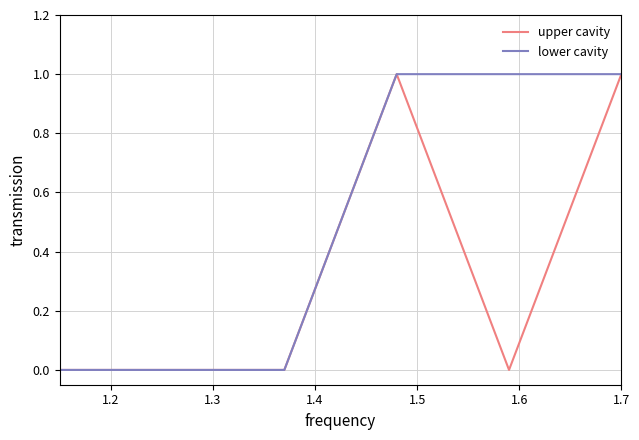

Which series has the largest total across all categories?

lower cavity